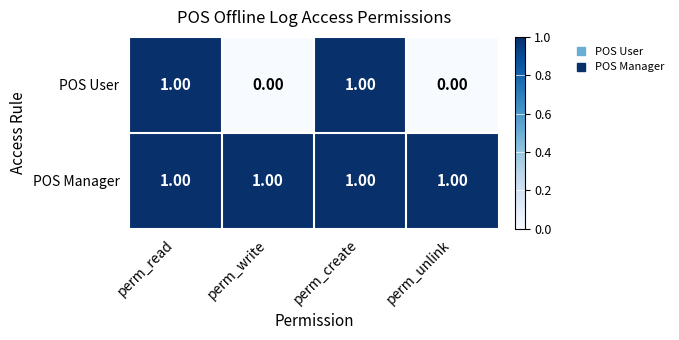

At how many categories does at least one series exceed 0?

4